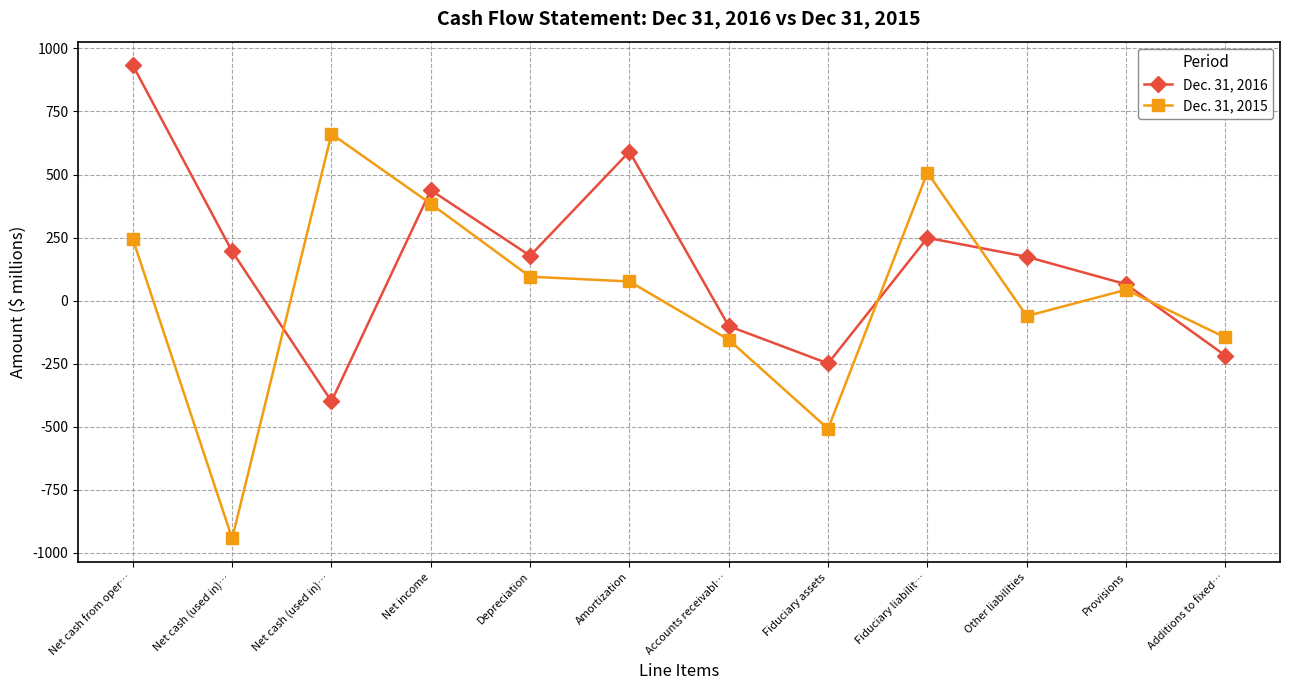

The Dec. 31, 2015 series shows -508 at Fiduciary assets. True or false?

True